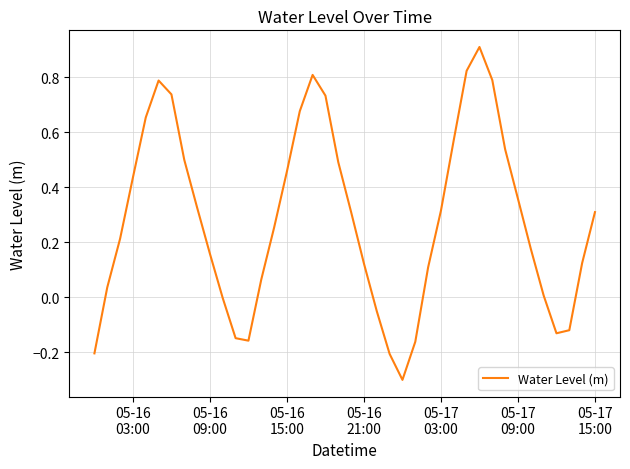

What is the greatest value displayed?

0.9